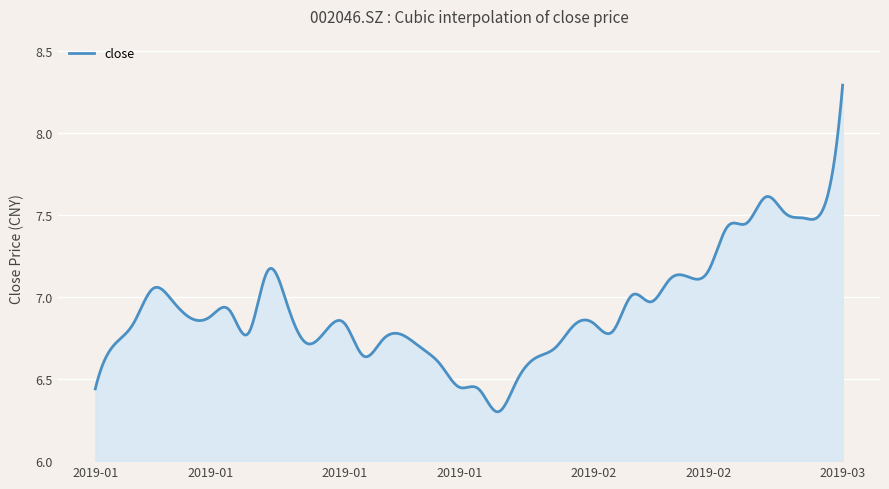

What is the maximum value shown in the chart?

8.3